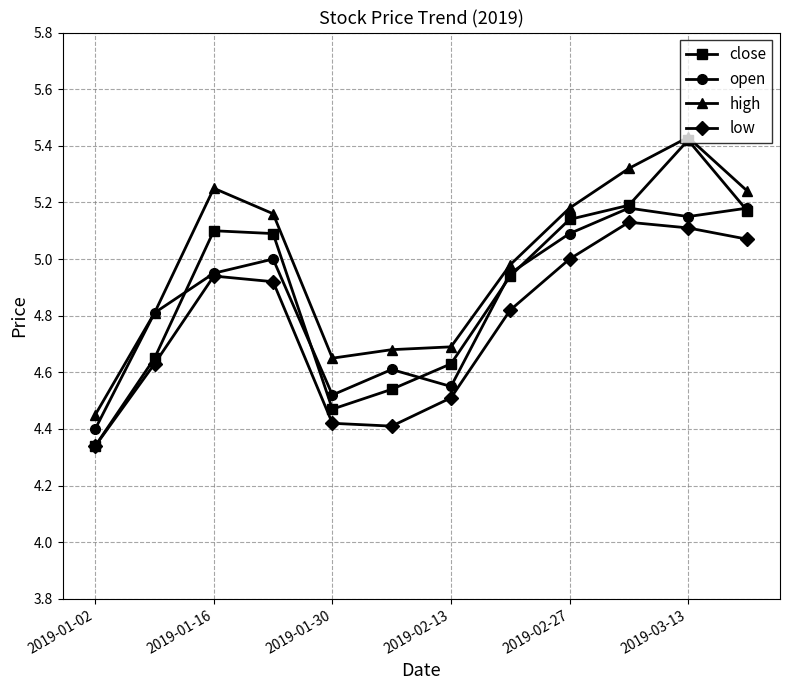

Which series has the largest range (max minus min)?

close